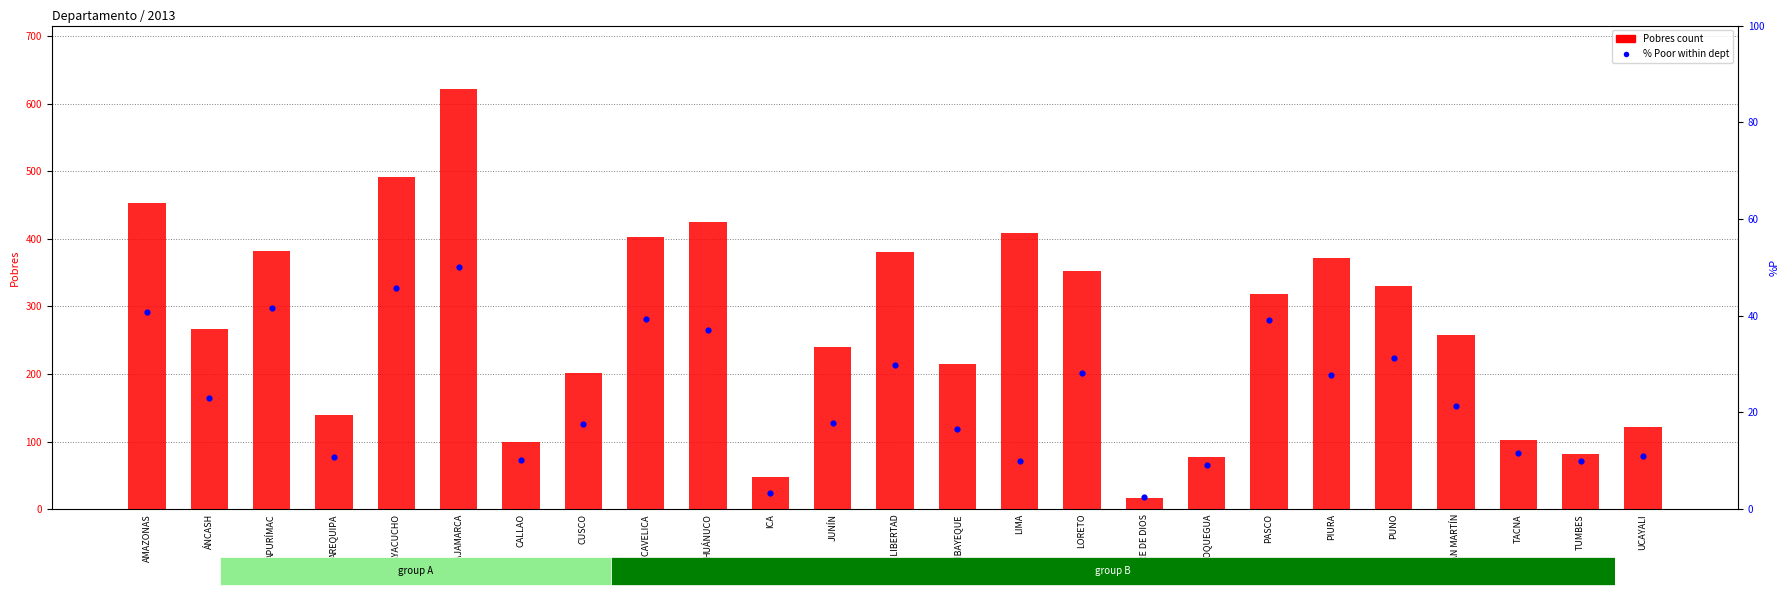

Which series has the largest total across all categories?

Pobres count